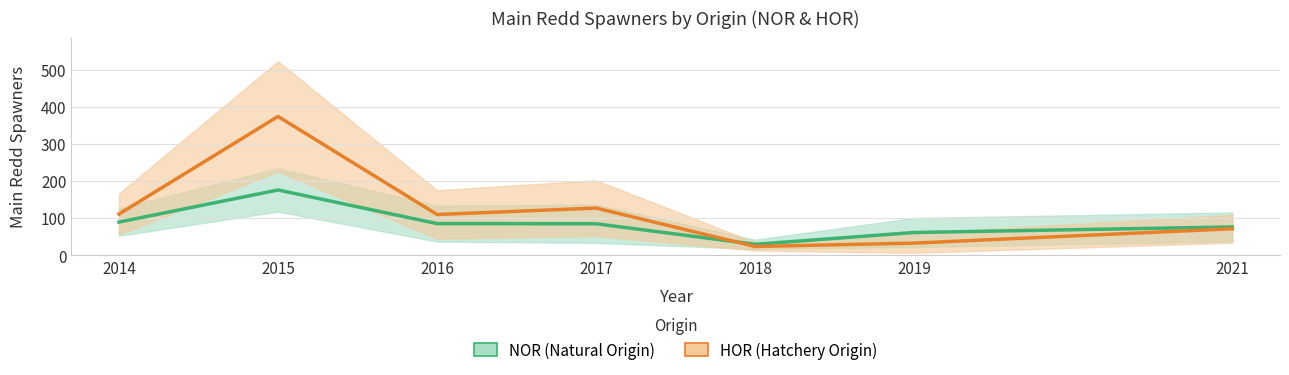

What is the difference between the maximum and minimum values in the HOR (Hatchery Origin) series?

350.1